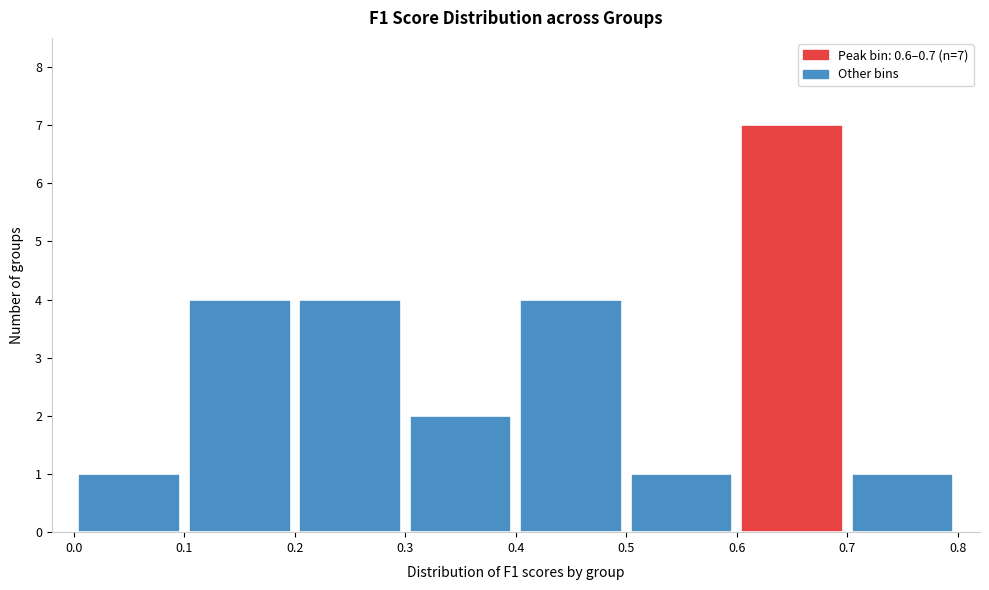

Which range on the x-axis has the tallest bar?

0.6 to 0.7